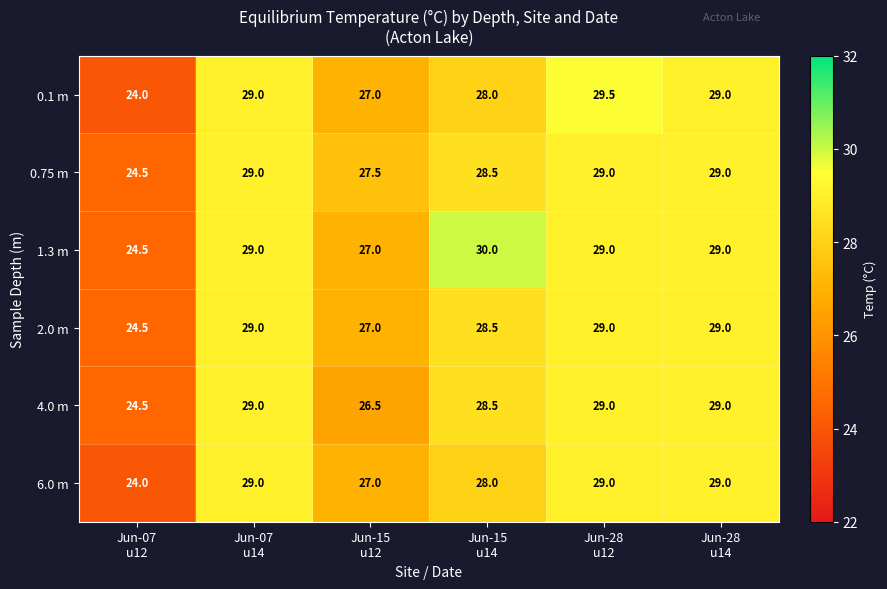

Which category has the lowest value across all series?

Jun-07
u12